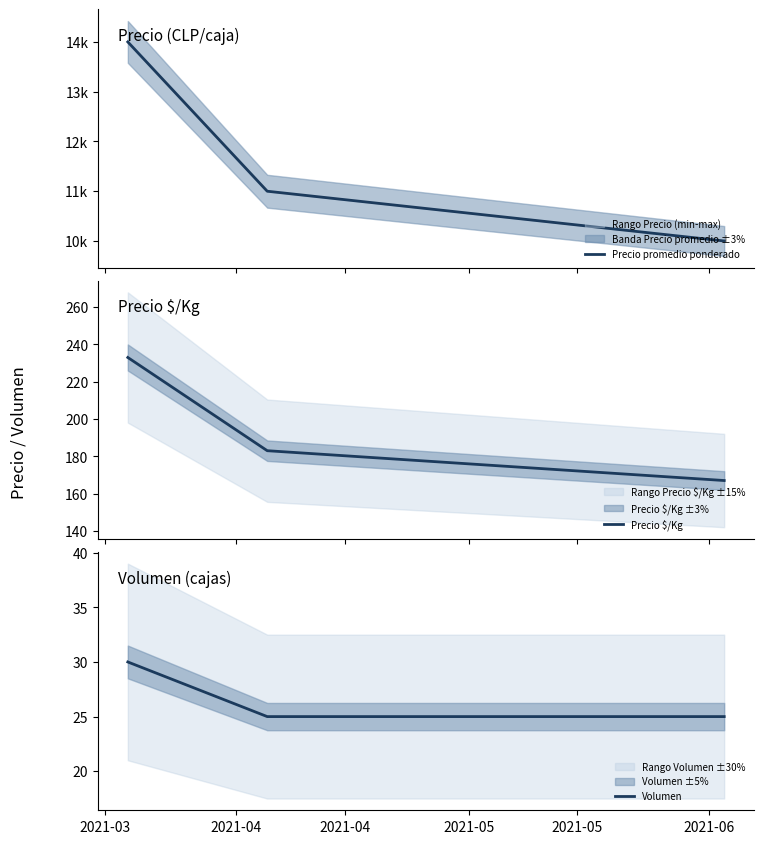

What is the minimum value for Precio $/Kg?

167